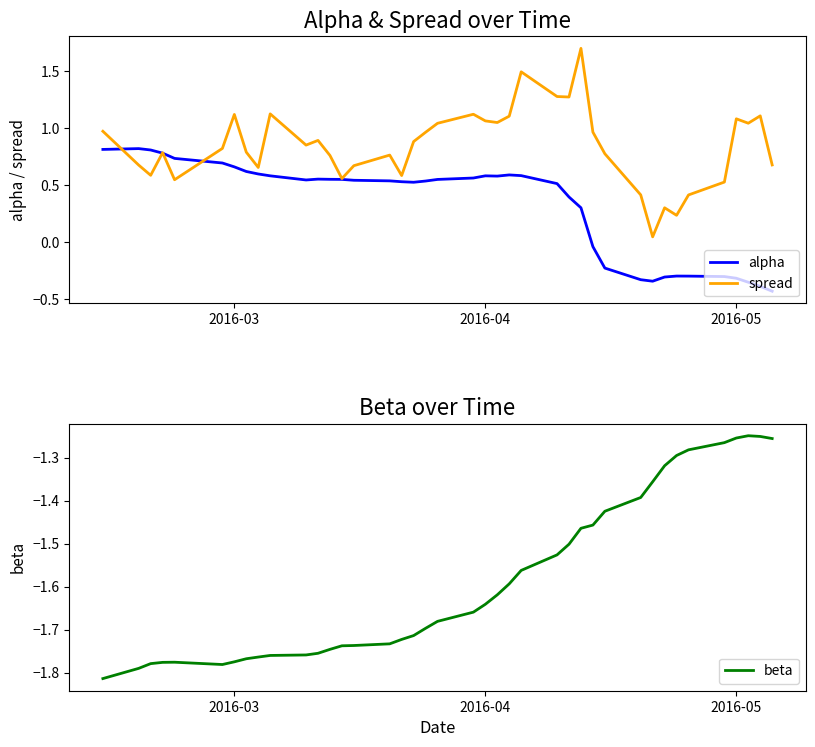

Does the chart display data point markers on the line(s)?

No